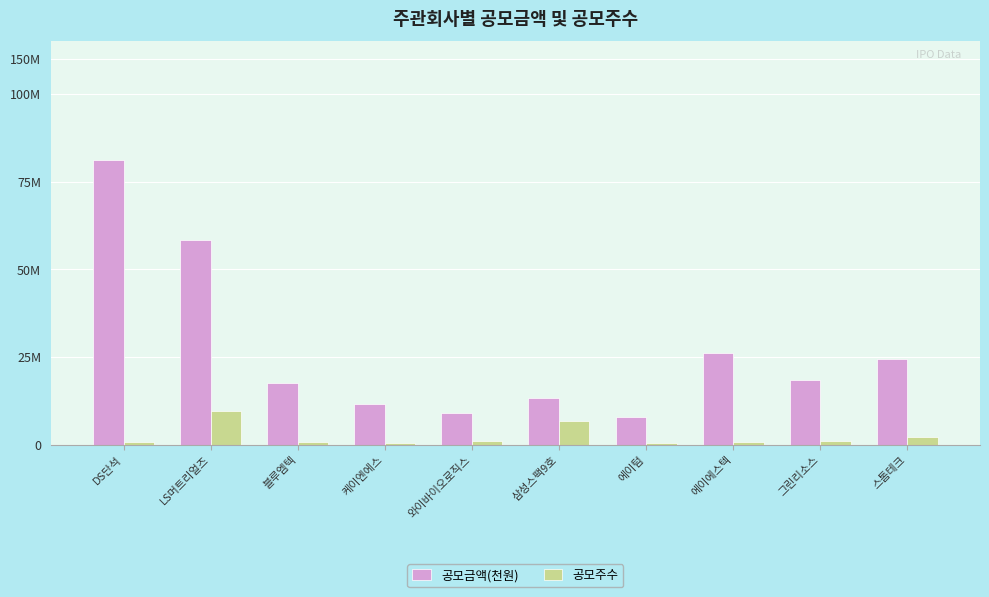

At which label is 공모금액(천원) closest to 66850000?

LS머트리얼즈